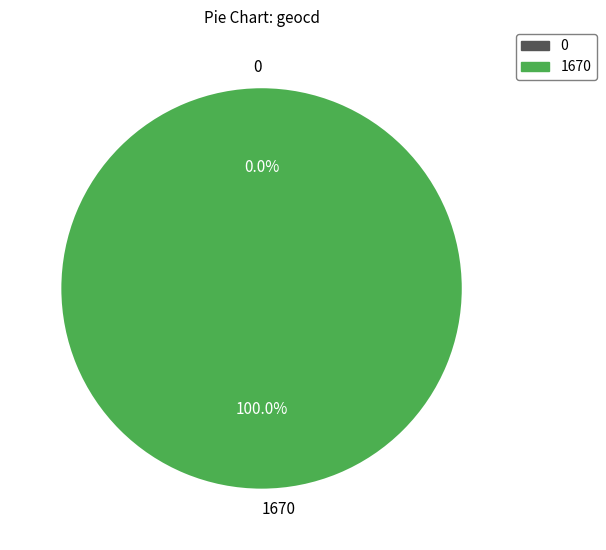

What is the majority slice?

1670